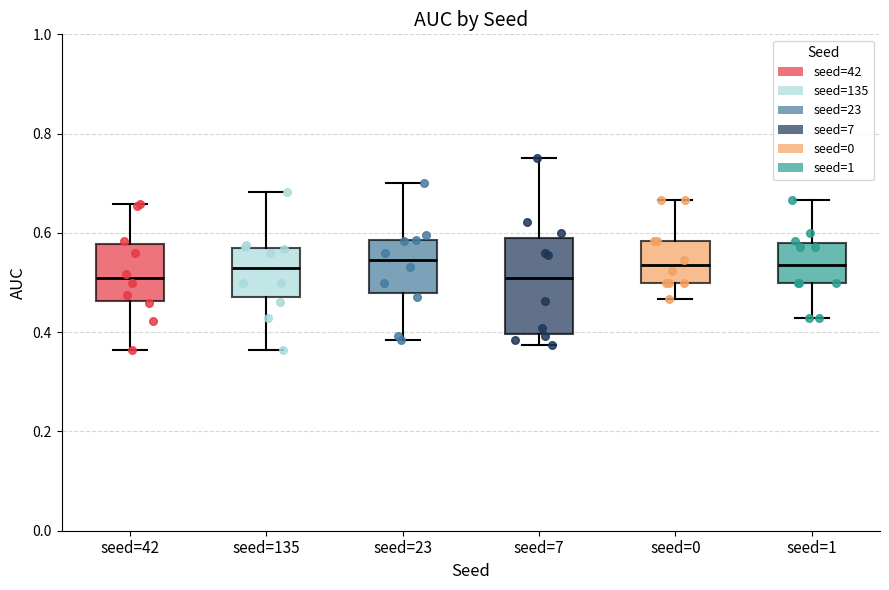

Reading left to right, transcribe this box plot: for each box, give where its median line is, the range the box spans, and where its two whiskers end, as read against the y-axis. The values are not printed on the chart, so give them approximately, as read against the axis.

seed=42: median 0.50, box 0.46 to 0.58, whiskers 0.36 to 0.66
seed=135: median 0.52, box 0.48 to 0.58, whiskers 0.36 to 0.68
seed=23: median 0.54, box 0.48 to 0.58, whiskers 0.38 to 0.70
seed=7: median 0.50, box 0.40 to 0.58, whiskers 0.38 to 0.76
seed=0: median 0.54, box 0.50 to 0.58, whiskers 0.46 to 0.66
seed=1: median 0.54, box 0.50 to 0.58, whiskers 0.42 to 0.66